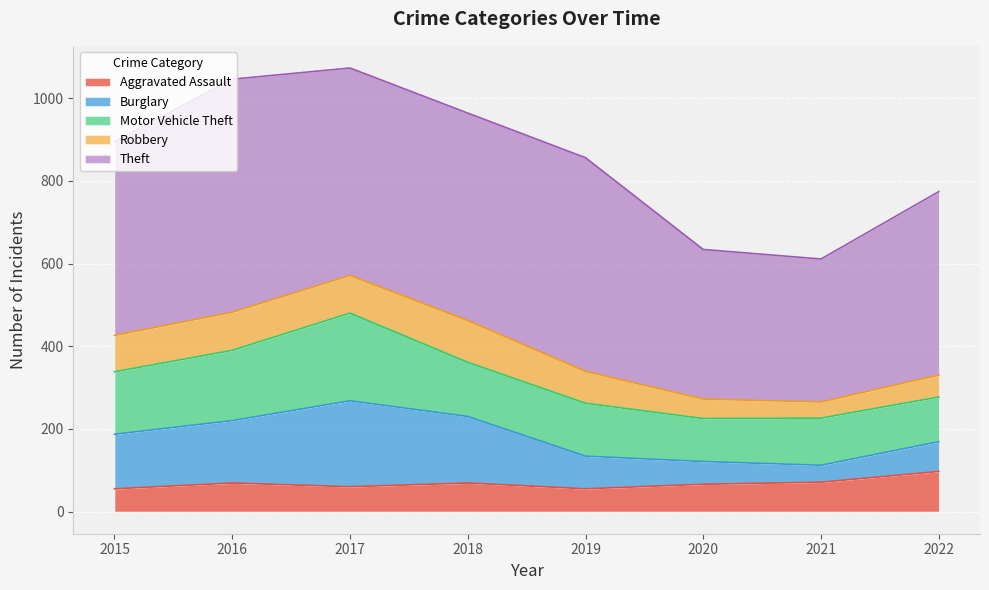

Which category has the lowest value across all series?

2021